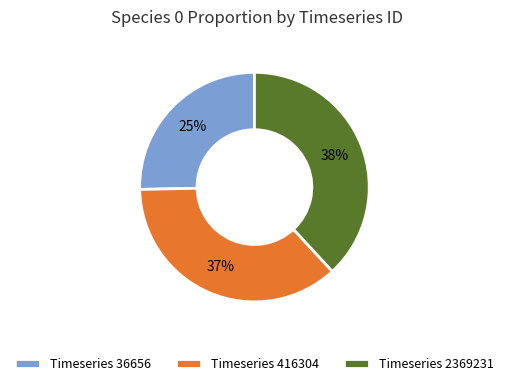

To the nearest percent, what portion does Timeseries 2369231 represent?

38%